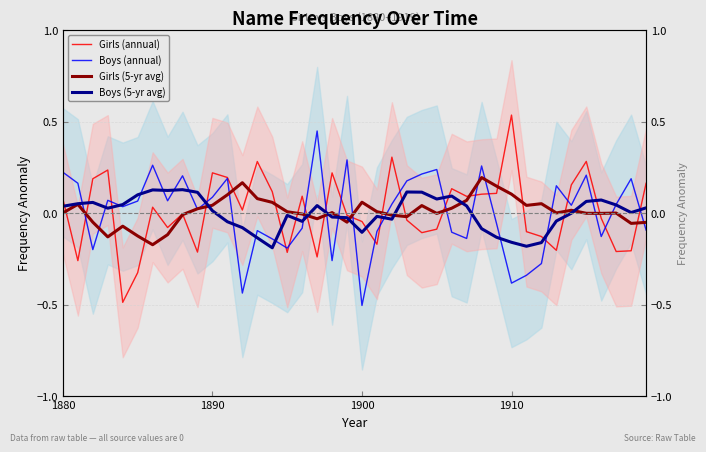

How many distinct data groups are displayed?

4